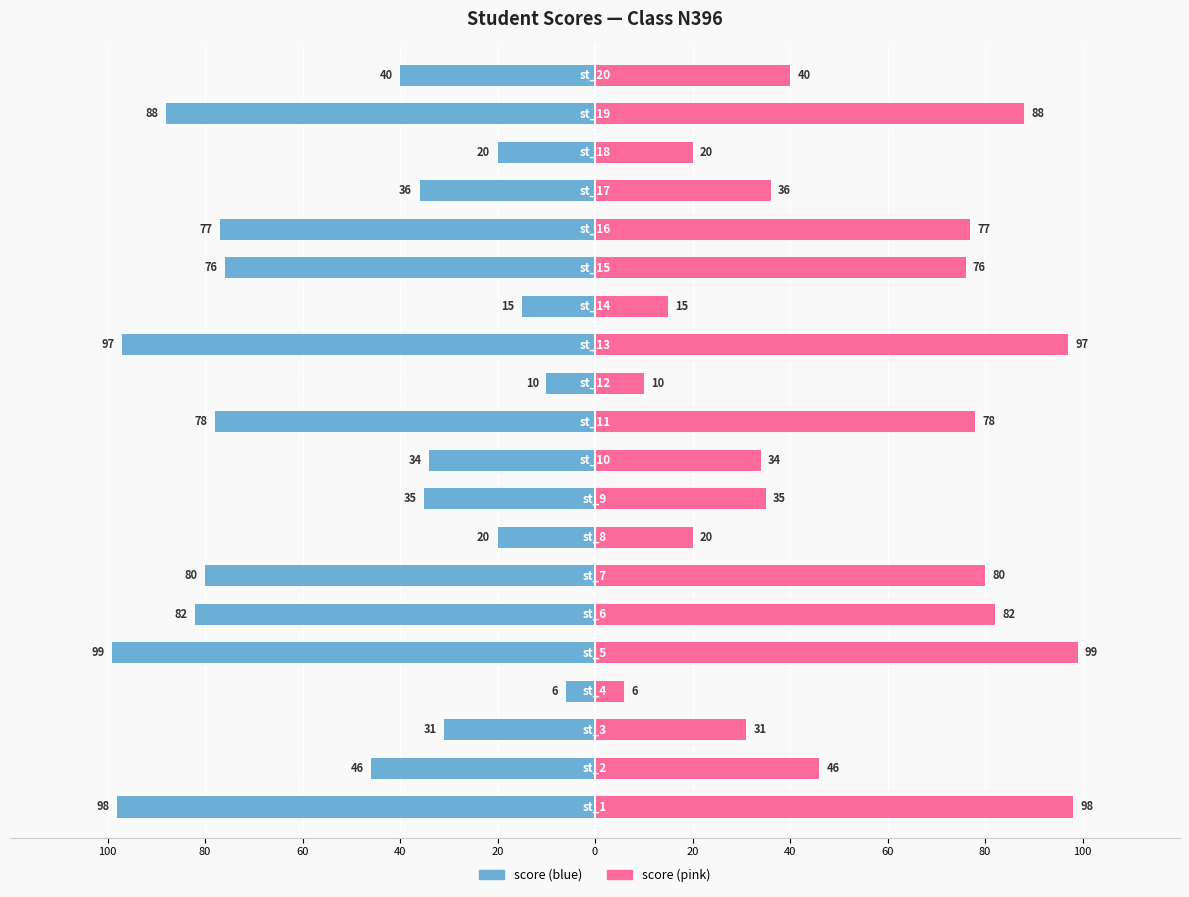

Count the number of data series in this chart.

2